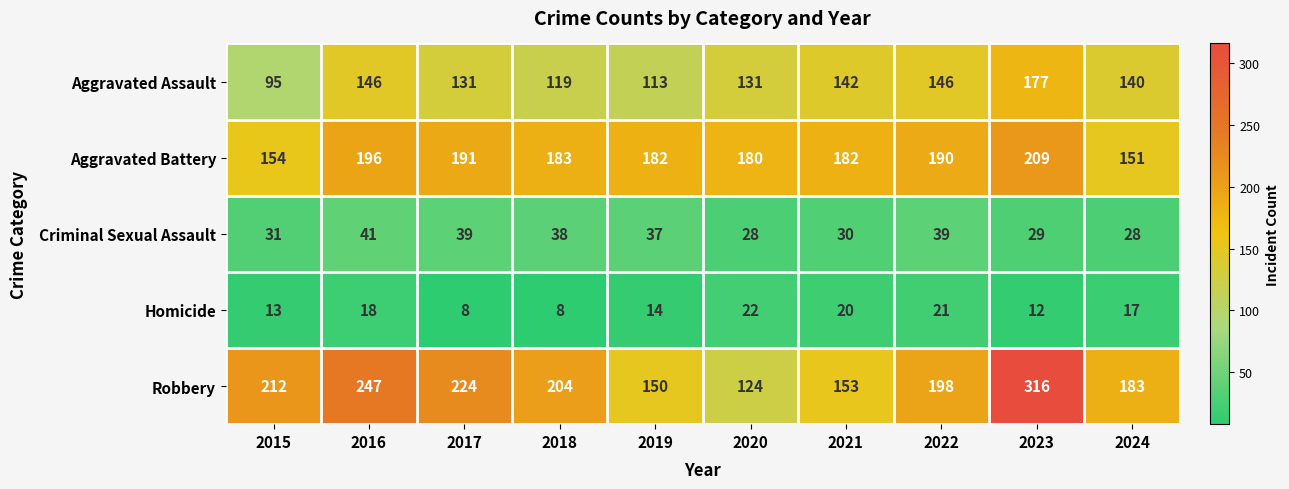

Which series changed the most between 2019 and 2021?

Aggravated Assault